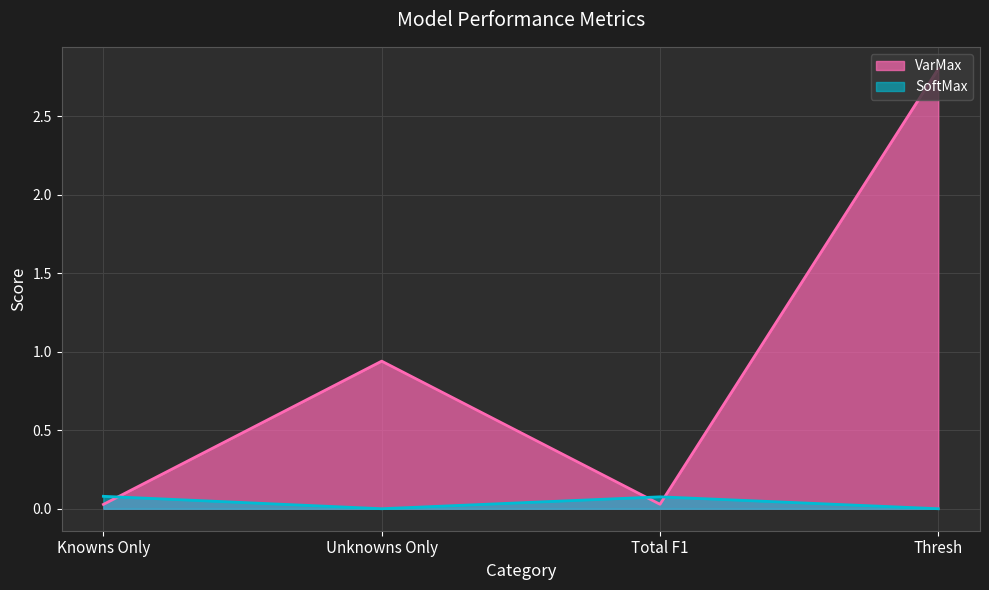

After their last crossing, which series has the higher values: SoftMax or VarMax?

VarMax